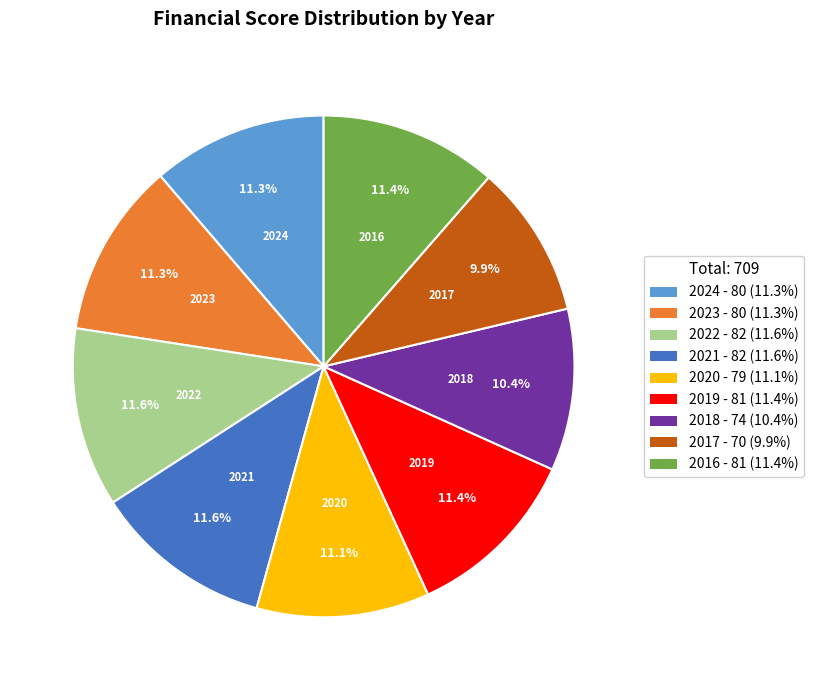

To the nearest percent, what is the average slice percentage?

11%